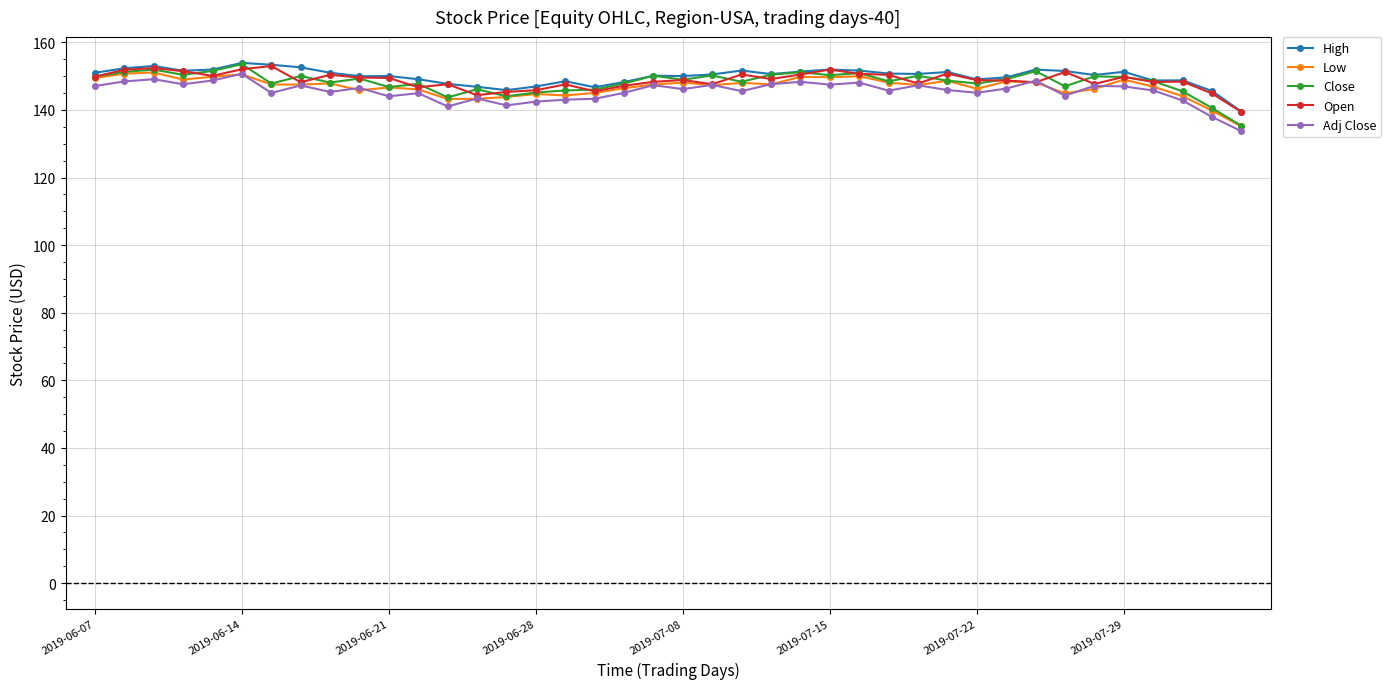

How many categories are shown in the chart?

40